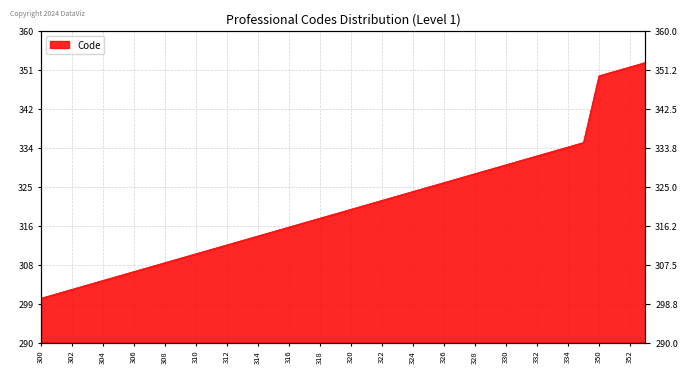

The value at 350 is 350. True or false?

True